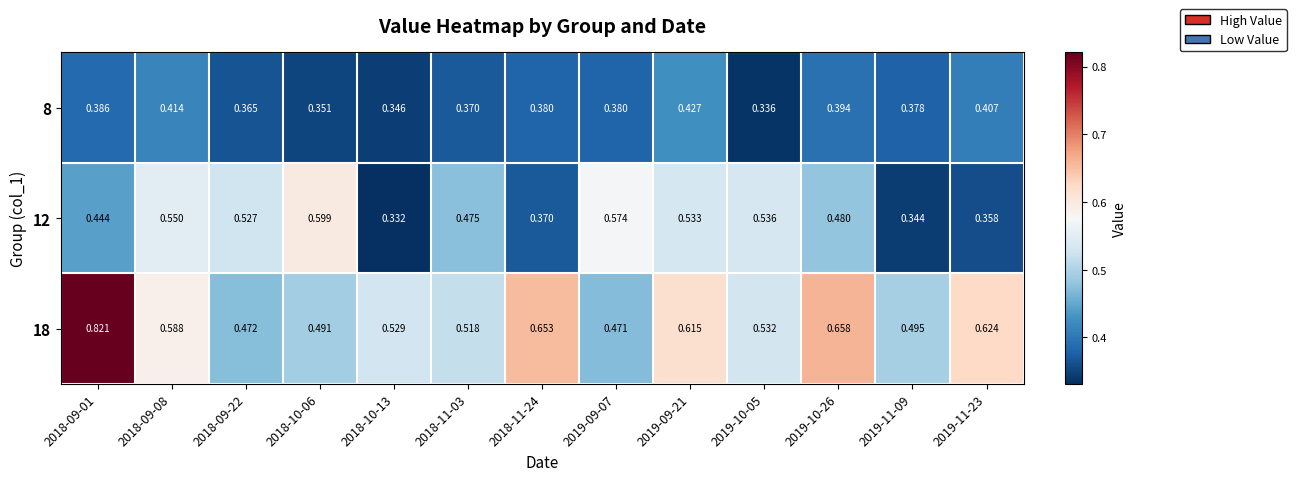

Is the value of 12 at 2019-11-09 greater than the value of 18 at 2018-09-08?

No